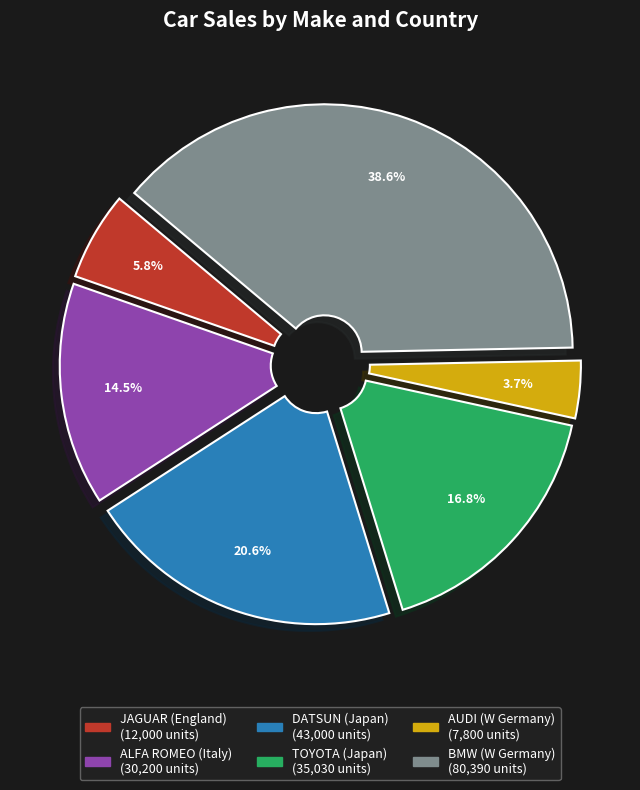

How many segments does this pie chart have?

6